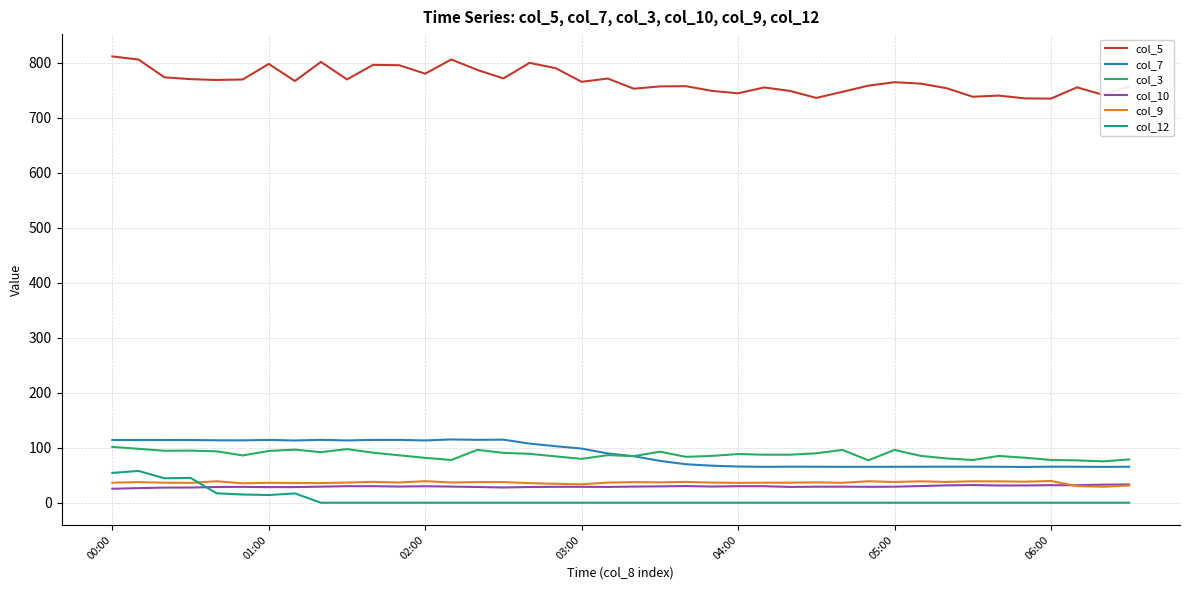

Which series has the largest range (max minus min)?

col_5